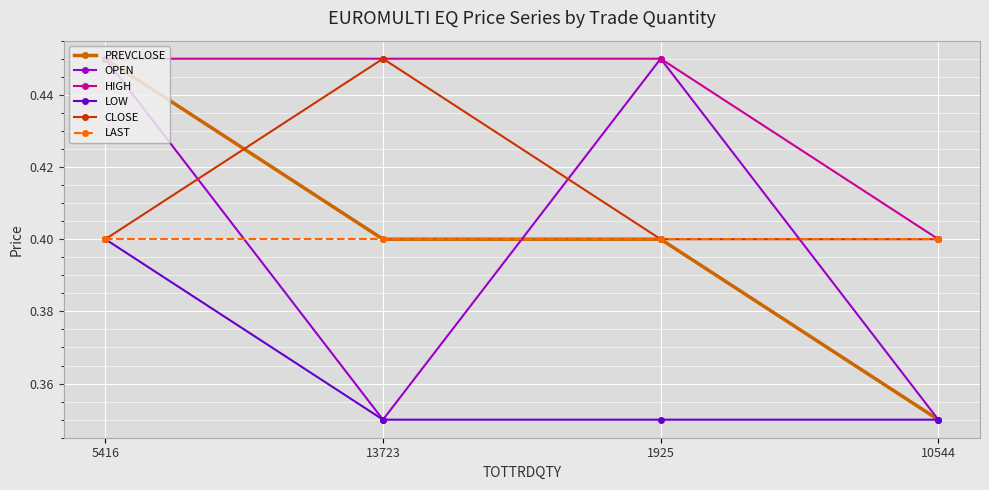

At which label is HIGH closest to 0?

10544